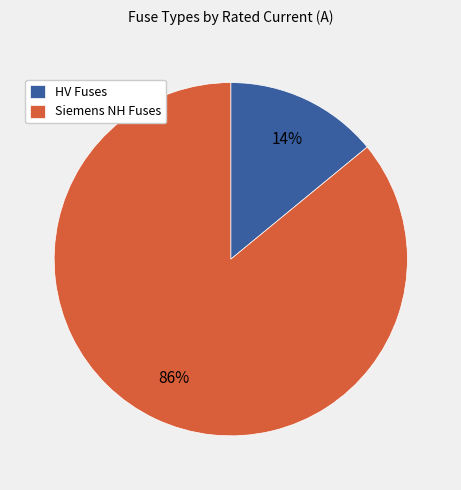

The HV Fuses slice represents 7% of the pie. True or false?

False